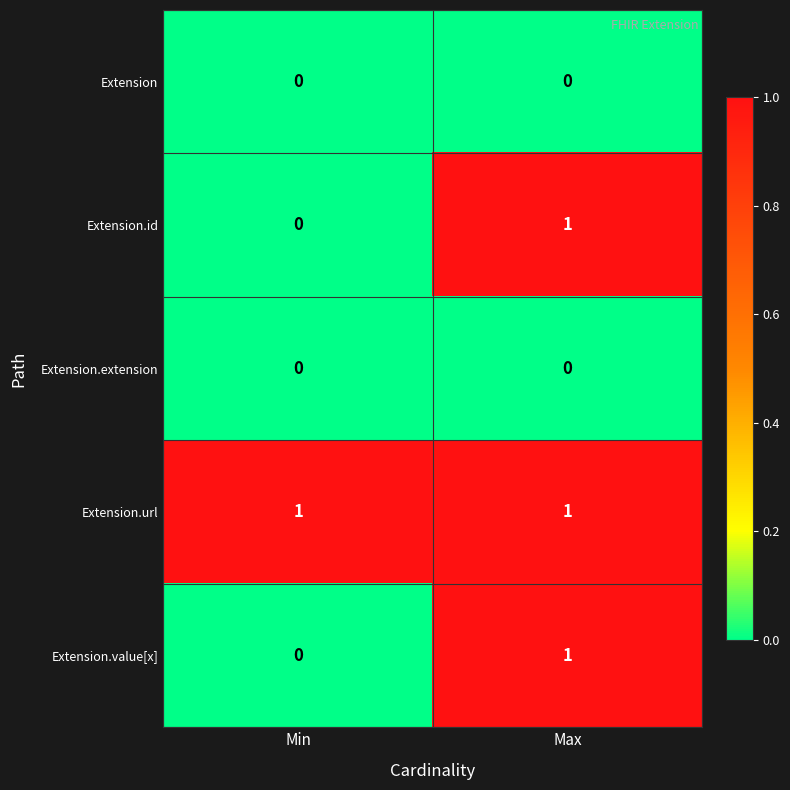

Count the number of data series in this chart.

5